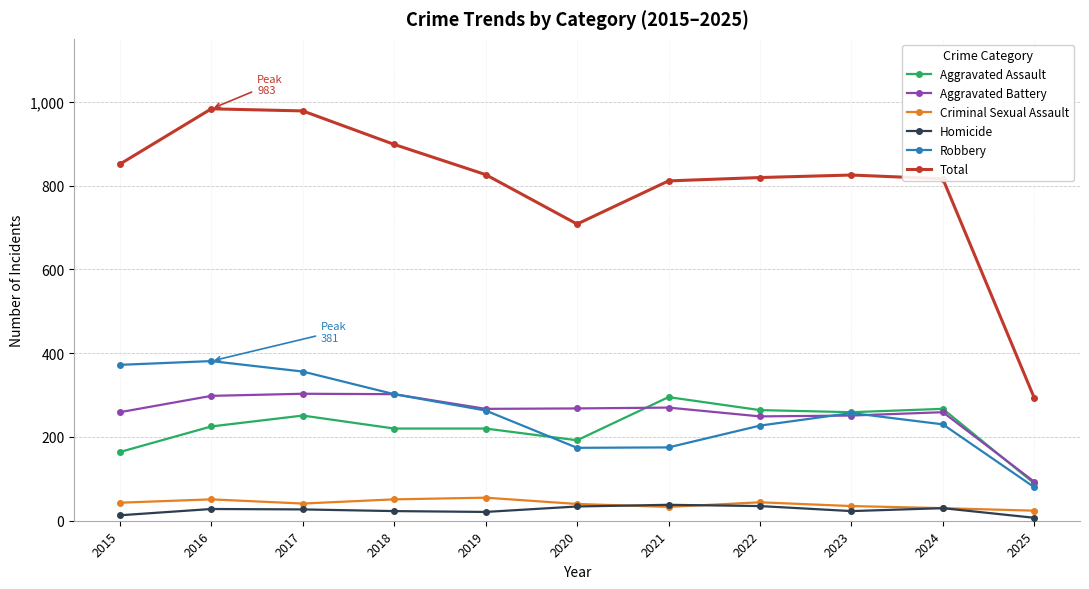

Is the value of Criminal Sexual Assault at 2021 greater than the value of Total at 2022?

No